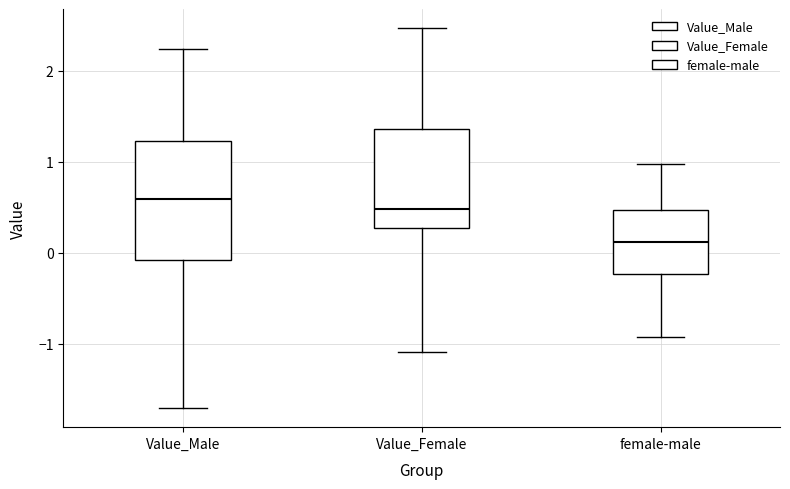

Comparing the boxes themselves (not the whiskers), which one is the tallest?

Value_Male